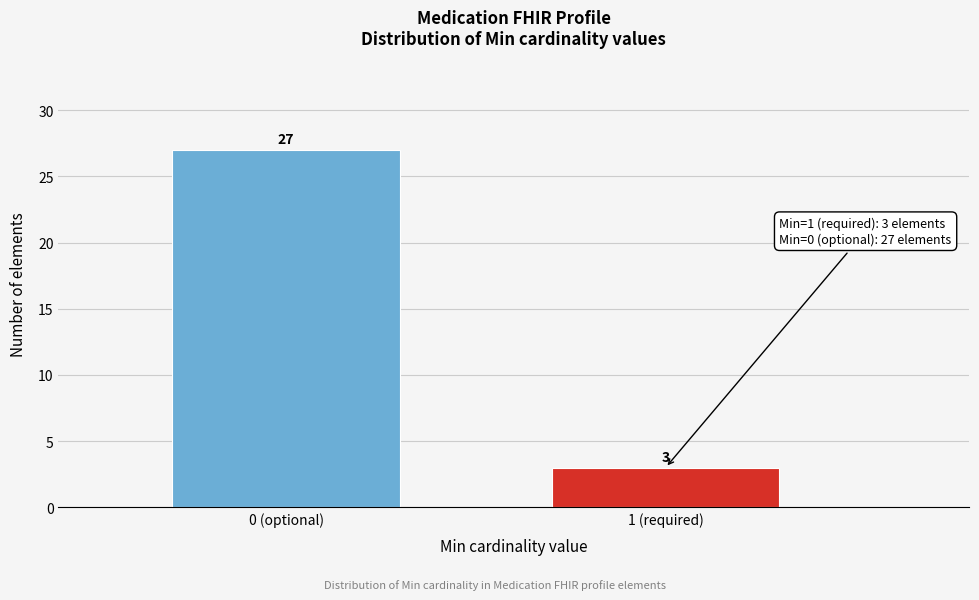

Reading left to right, extract all data points from this chart.

0 (optional)=27	1 (required)=3